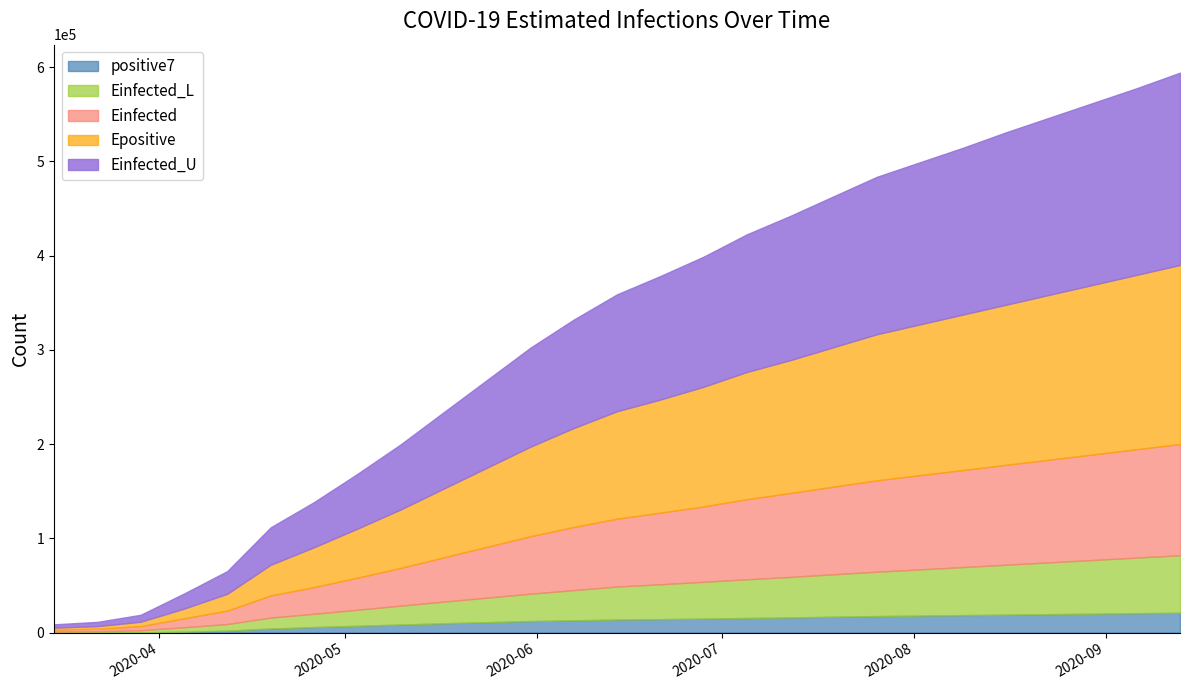

True or false: Einfected has a value of 112000.0 at 2020-08-30.

True